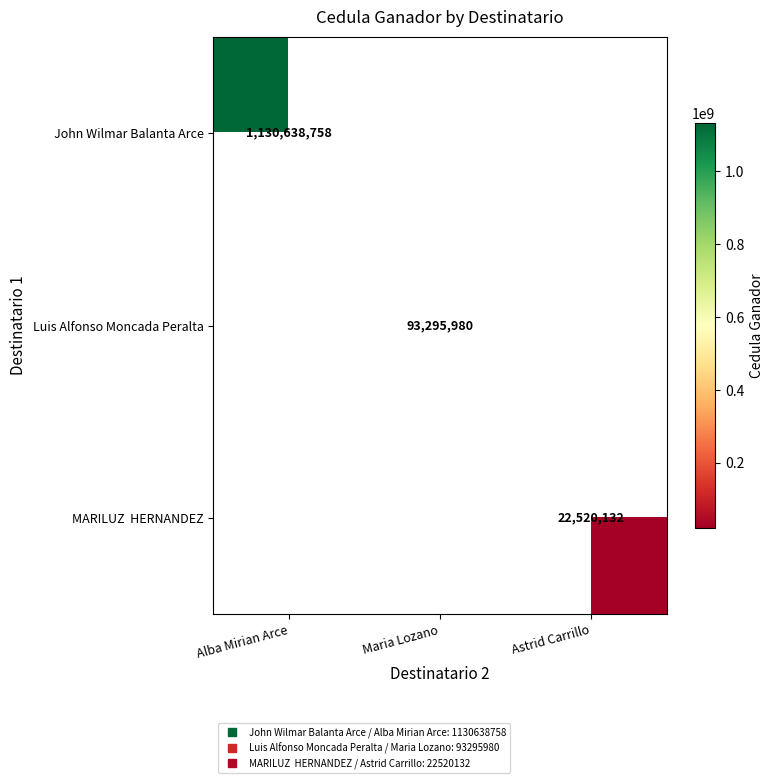

Which category has the highest value in the John Wilmar Balanta Arce series?

Alba Mirian Arce